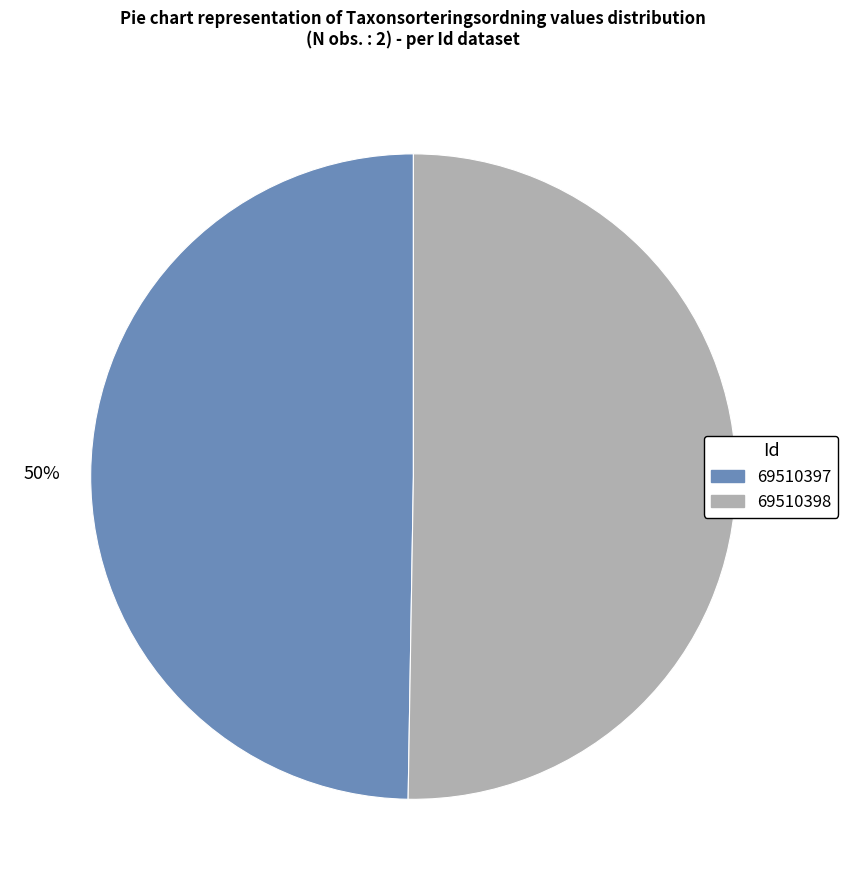

How many segments does this pie chart have?

2